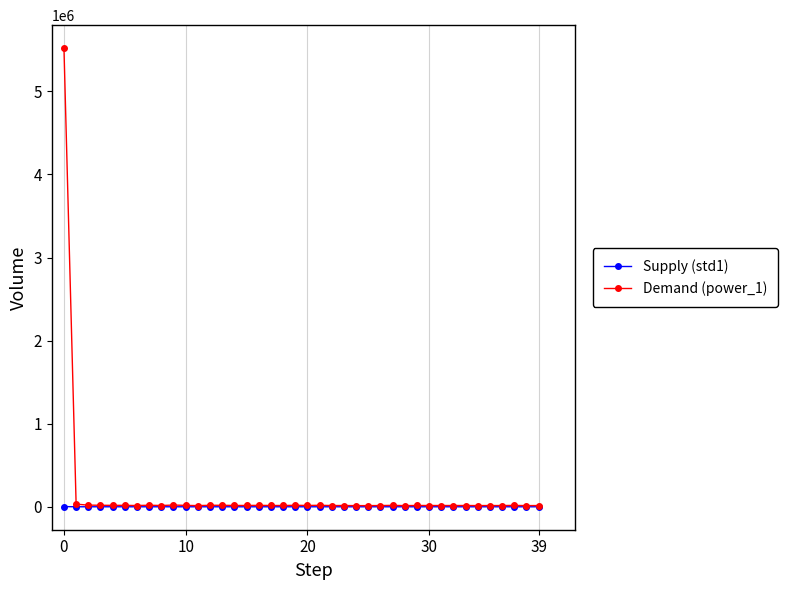

What is the sum of all Demand (power_1) values?

6174508.5